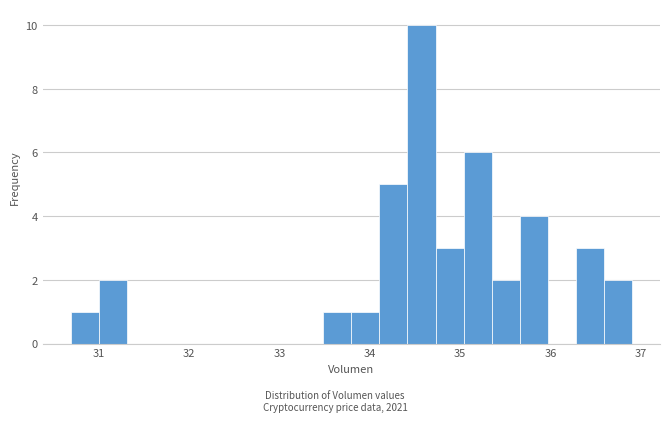

Read against the x-axis, roughly where is the centre of the tallest bar?

34.6